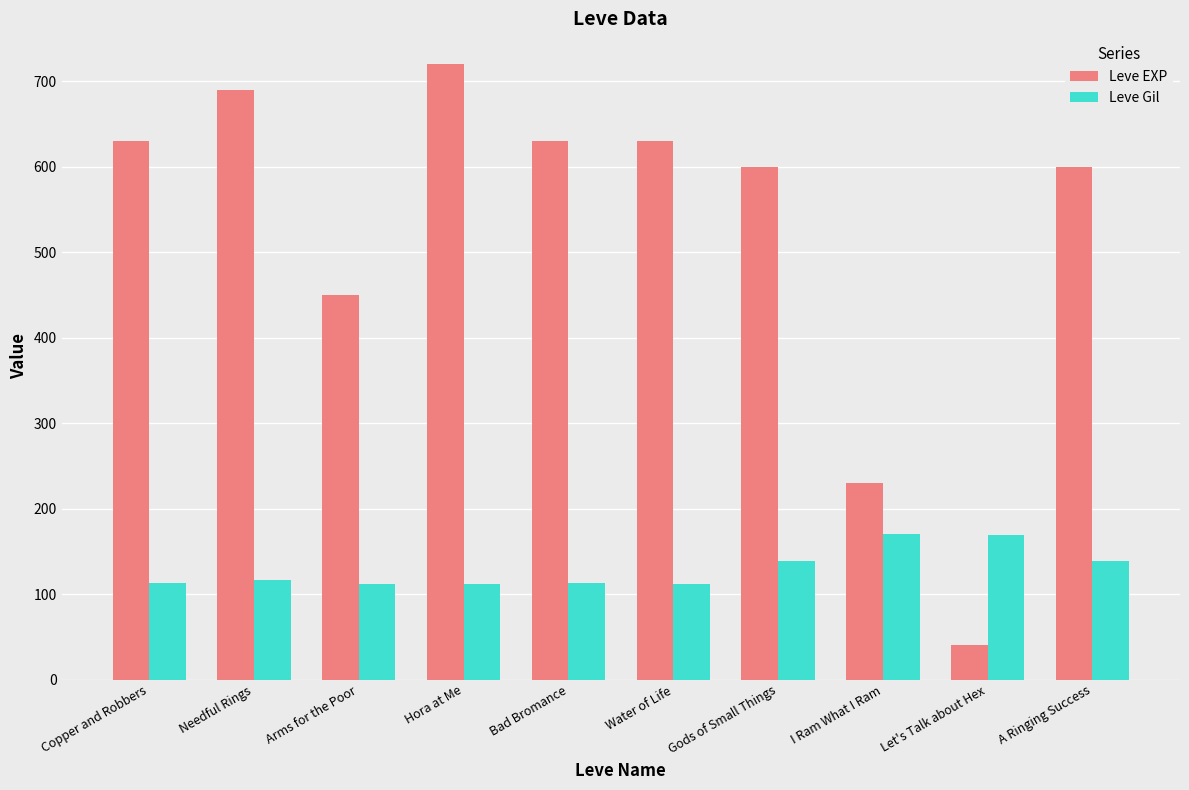

What is the label of the 6th bar from the left?

Water of Life